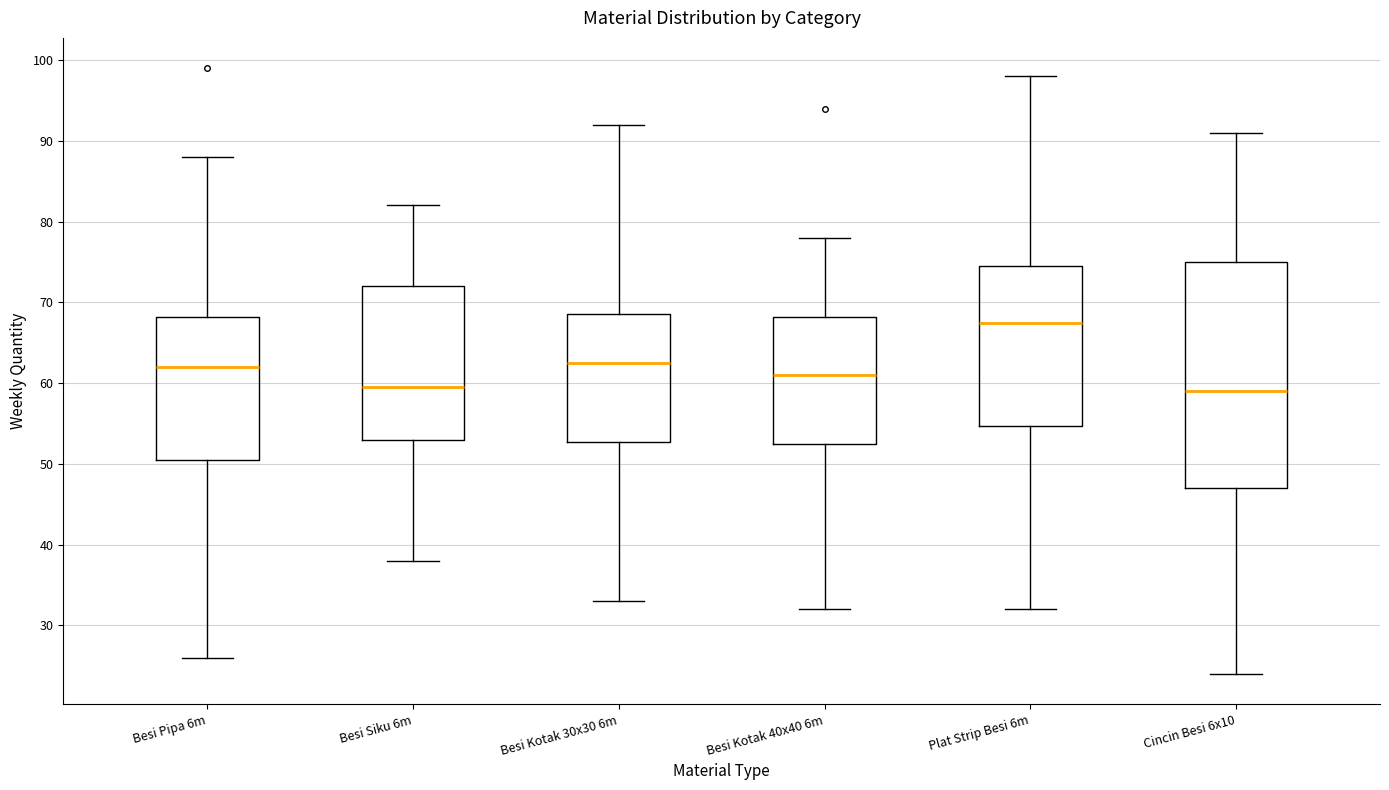

Where does the median line of the box for Cincin Besi 6x10 sit on the y-axis? The values are not printed on the chart, so give them approximately, as read against the axis.

59